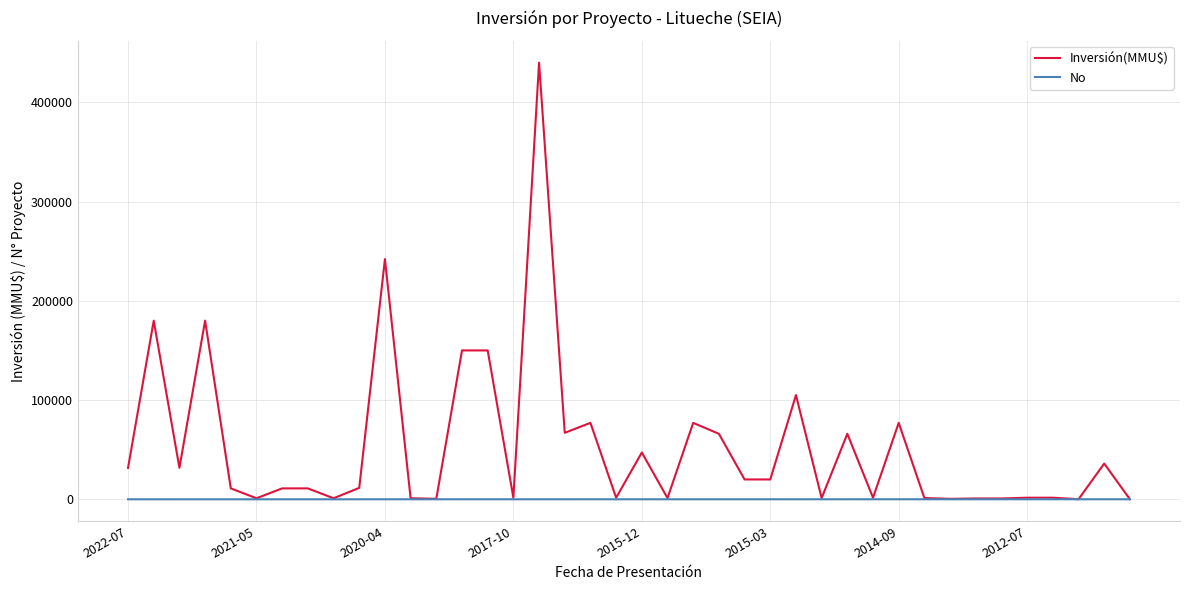

Which series has the widest spread of values?

Inversión(MMU$)